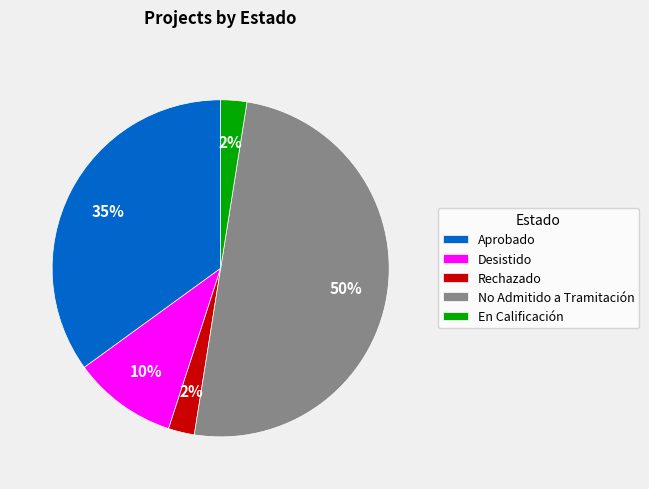

To the nearest percent, what portion does Desistido represent?

10%